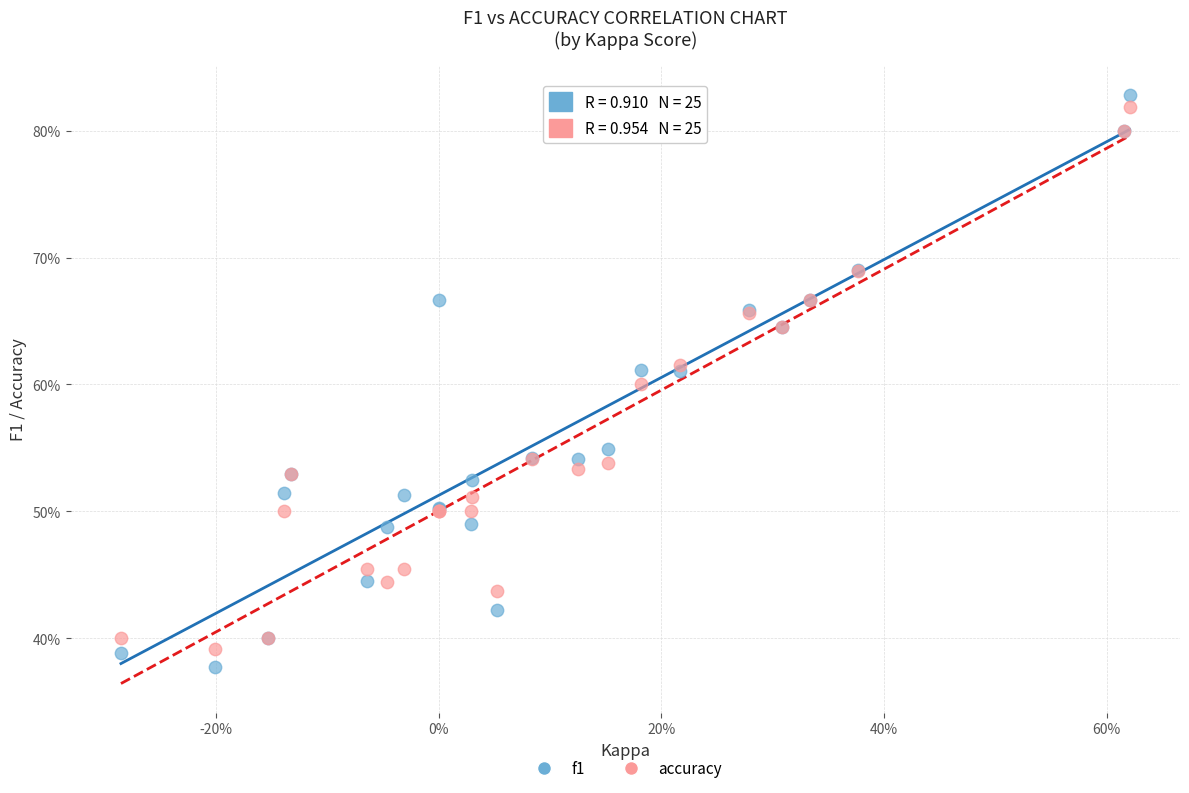

Which series contains the highest Y value?

f1